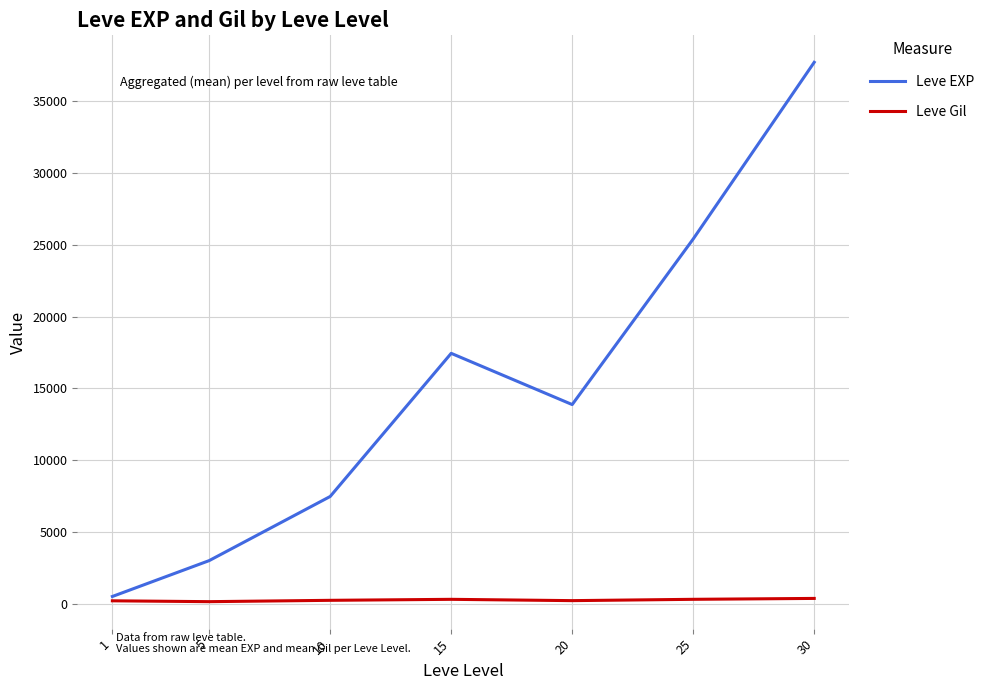

List the series in order of their peak value, highest first.

Leve EXP, Leve Gil